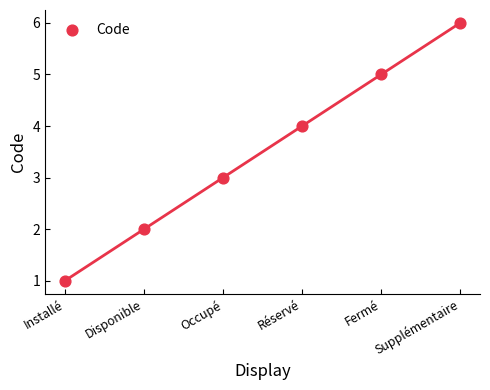

What is the range of Y values (max minus min)?

5